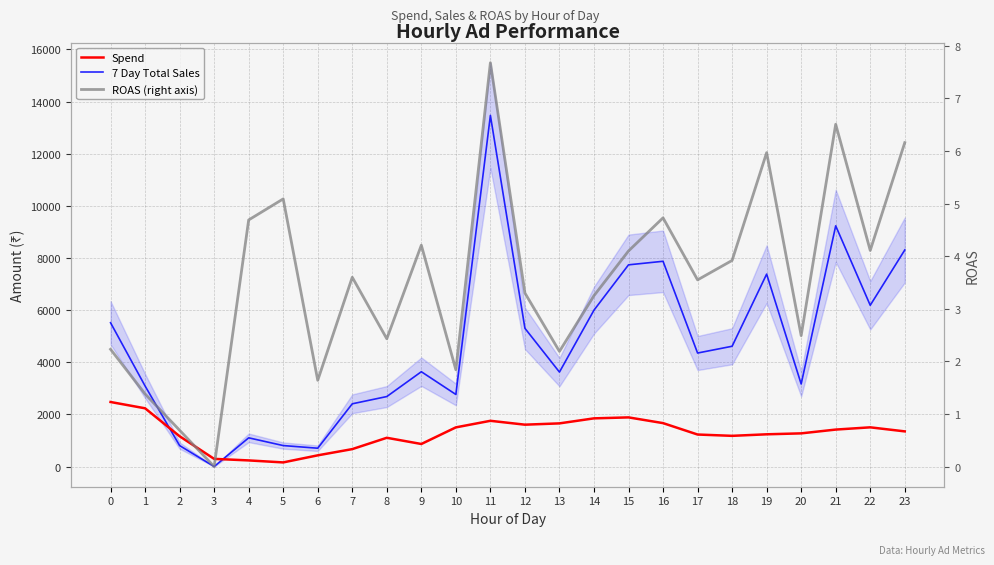

Which series has the widest spread of values?

7 Day Total Sales